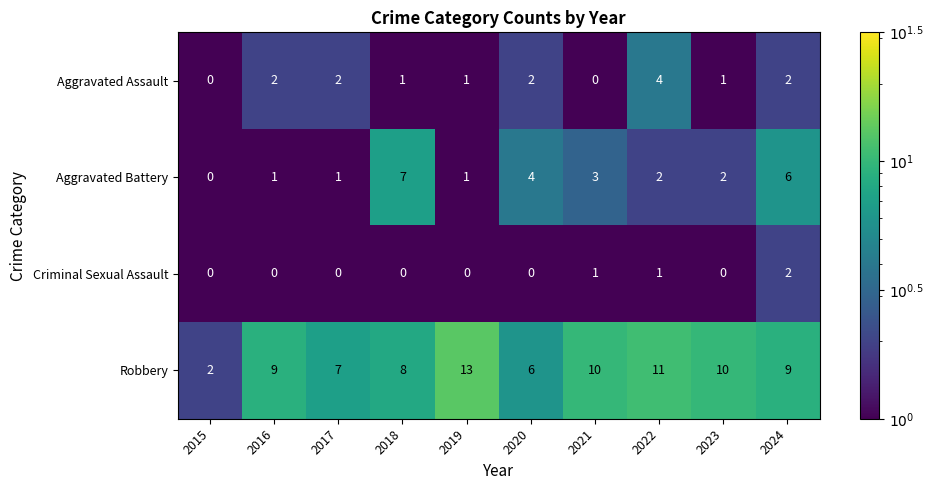

What is the greatest value displayed?

13